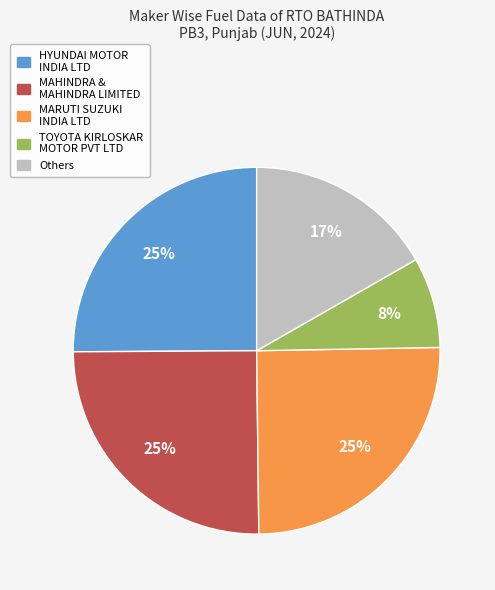

What is the smallest slice in the pie chart?

TOYOTA KIRLOSKAR MOTOR PVT LTD